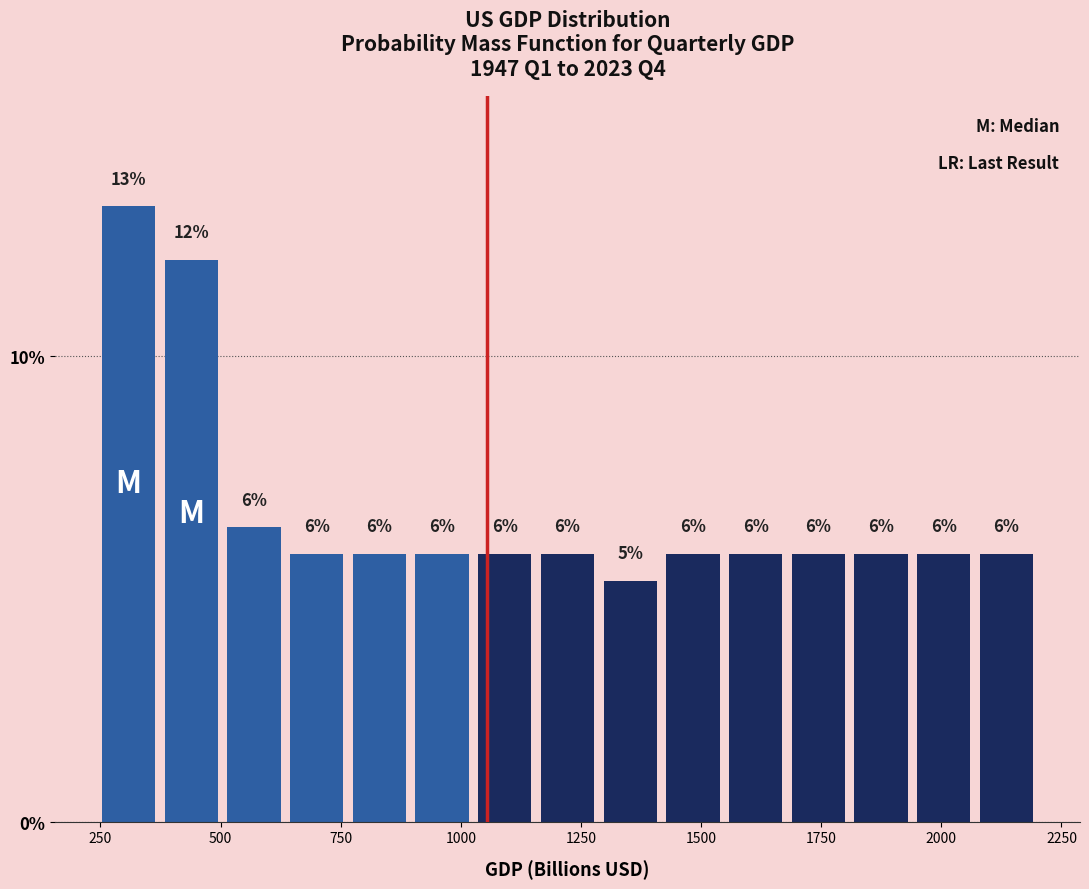

Read against the x-axis, roughly where is the centre of the tallest bar?

300